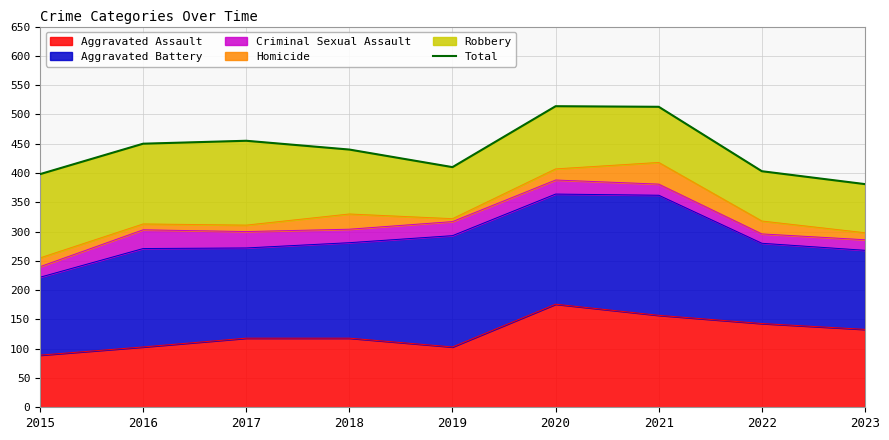

Where does the data first go above 440?

2016